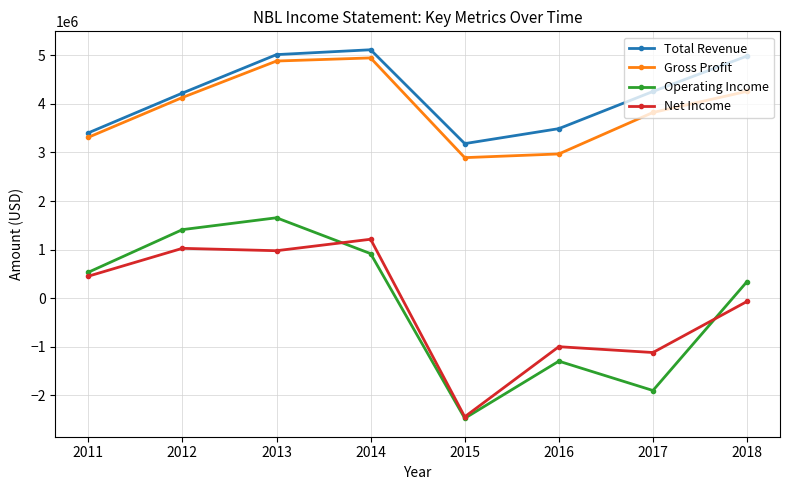

What is the minimum value for Gross Profit?

2894000